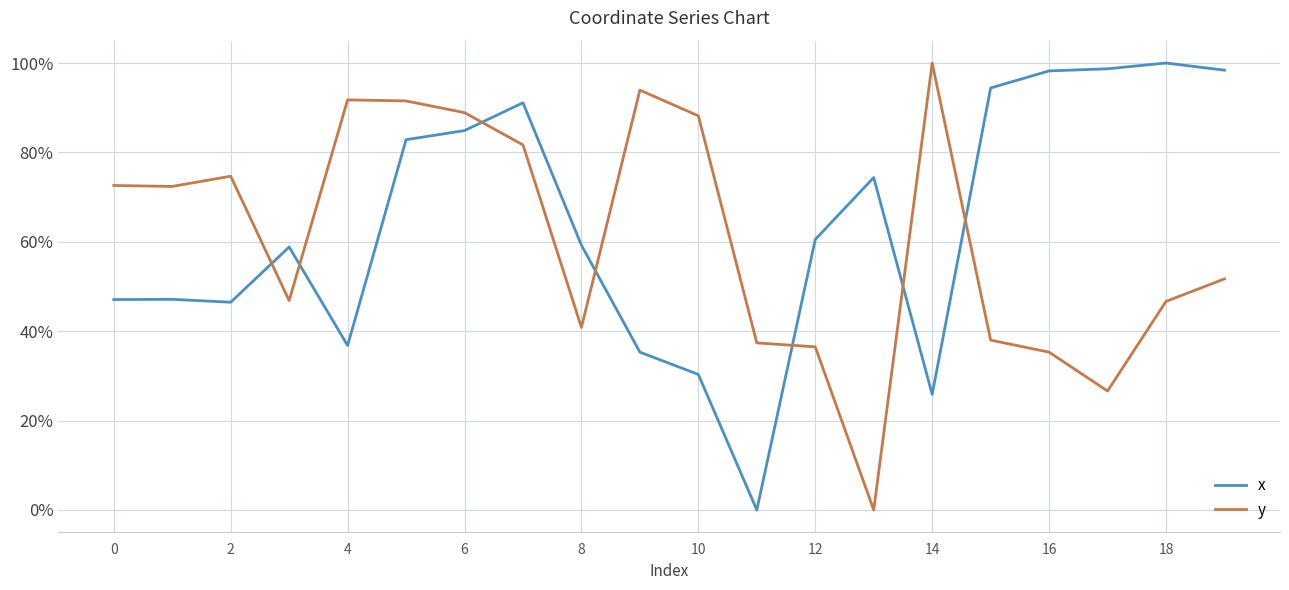

Which series has the largest total across all categories?

x